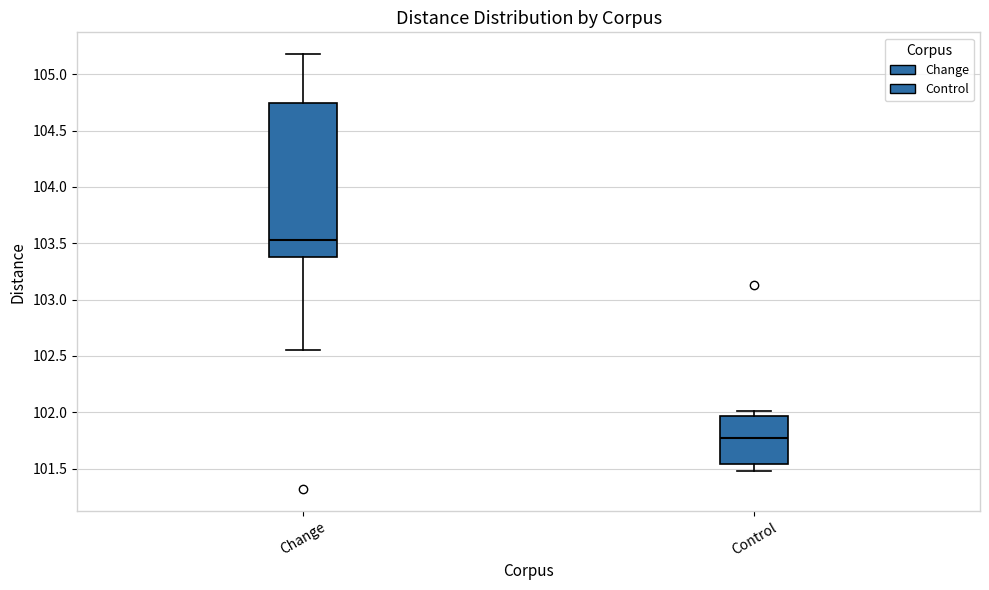

Reading left to right, transcribe this box plot: for each box, give where its median line is, the range the box spans, and where its two whiskers end, as read against the y-axis. The values are not printed on the chart, so give them approximately, as read against the axis.

Change: median 103.55, box 103.40 to 104.75, whiskers 102.55 to 105.20
Control: median 101.75, box 101.55 to 101.95, whiskers 101.50 to 102.00